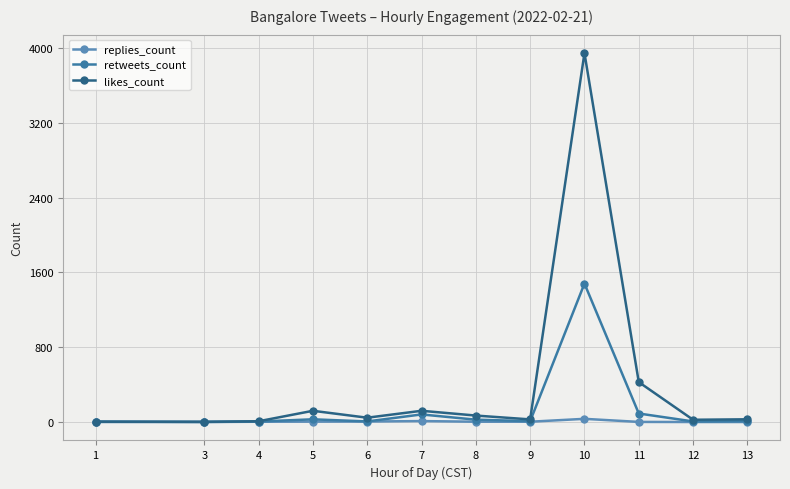

Rank the series by their average value, from lowest to highest.

replies_count, retweets_count, likes_count